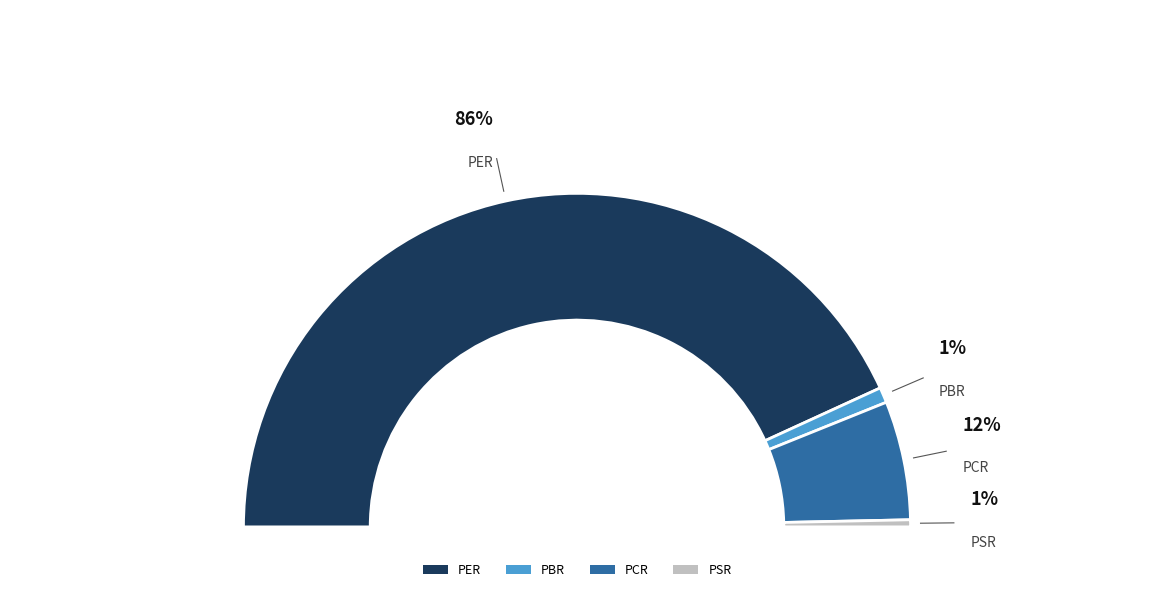

Is the sum of PBR and PER greater than half?

Yes